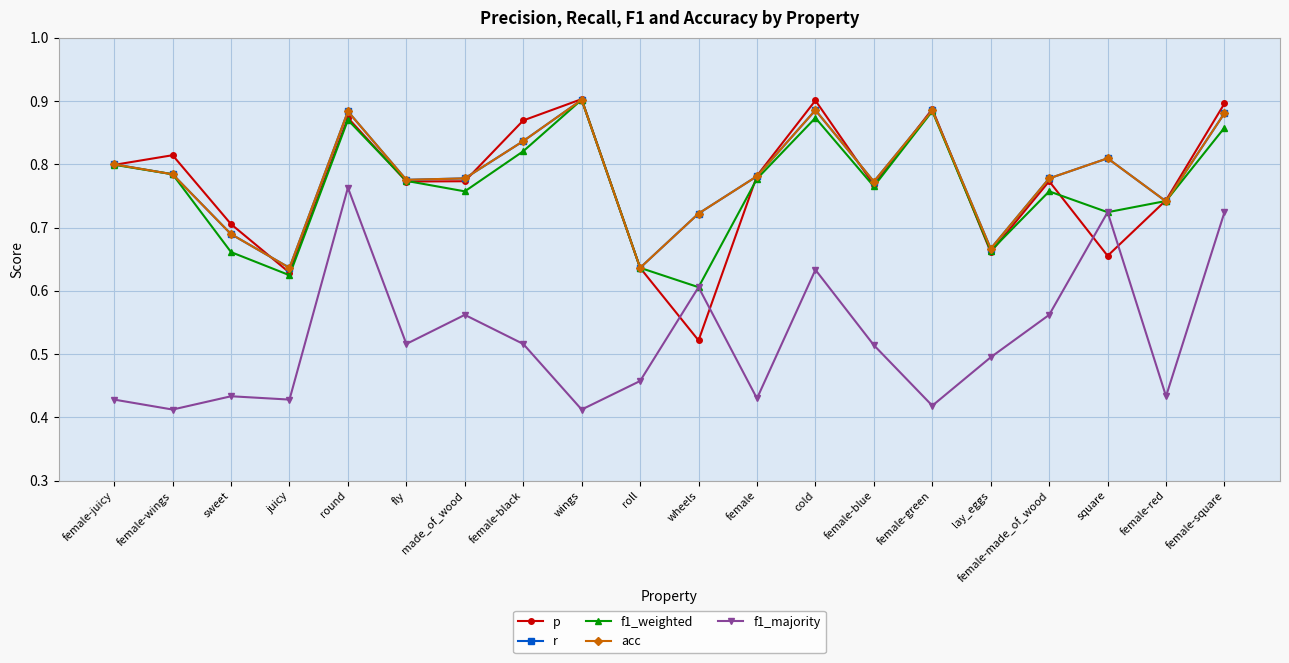

What is the sum of the acc values at wings and made_of_wood?

1.7